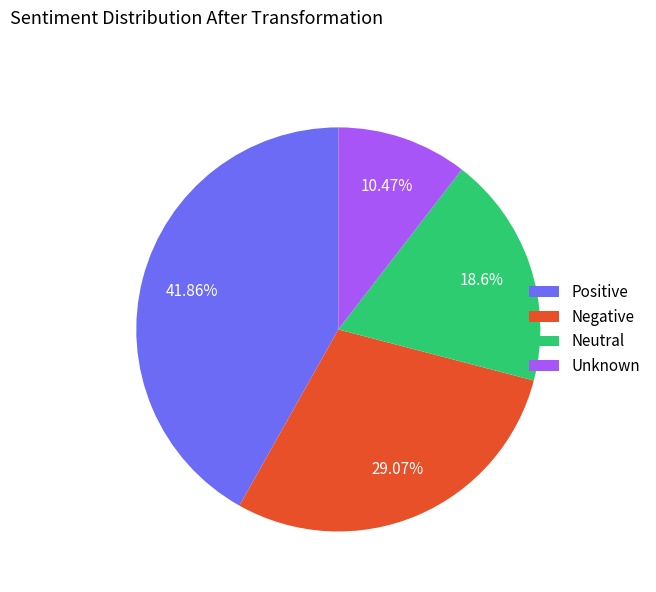

Is the sum of Unknown and Positive greater than half?

Yes